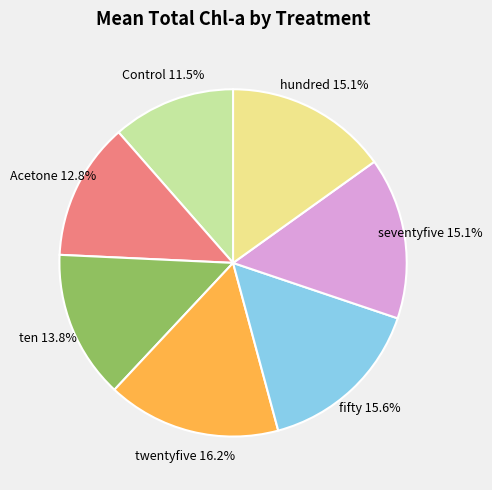

What is the ratio of the value at Acetone to the value at twentyfive?

0.8